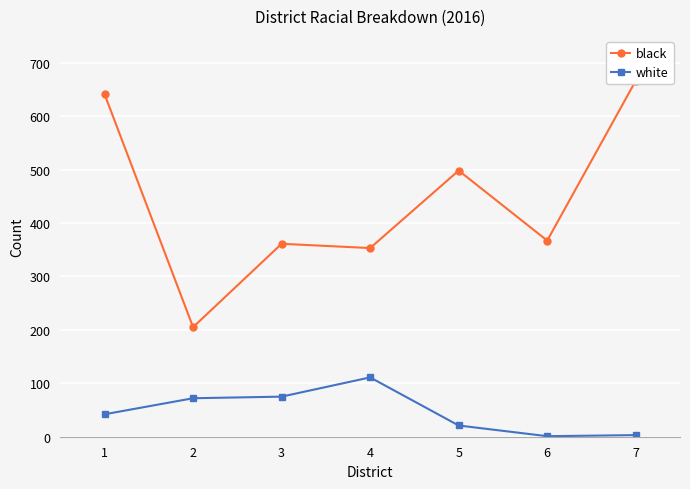

What is the total value across all series at 4?

464